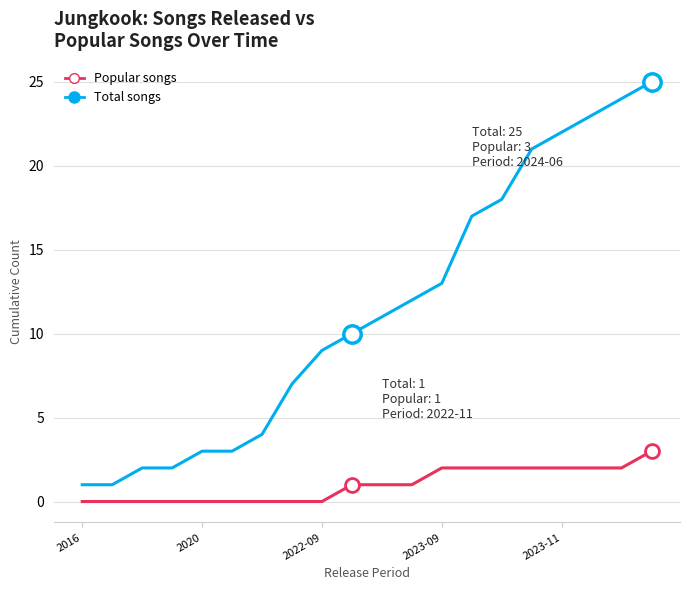

Which series has the largest range (max minus min)?

Total songs